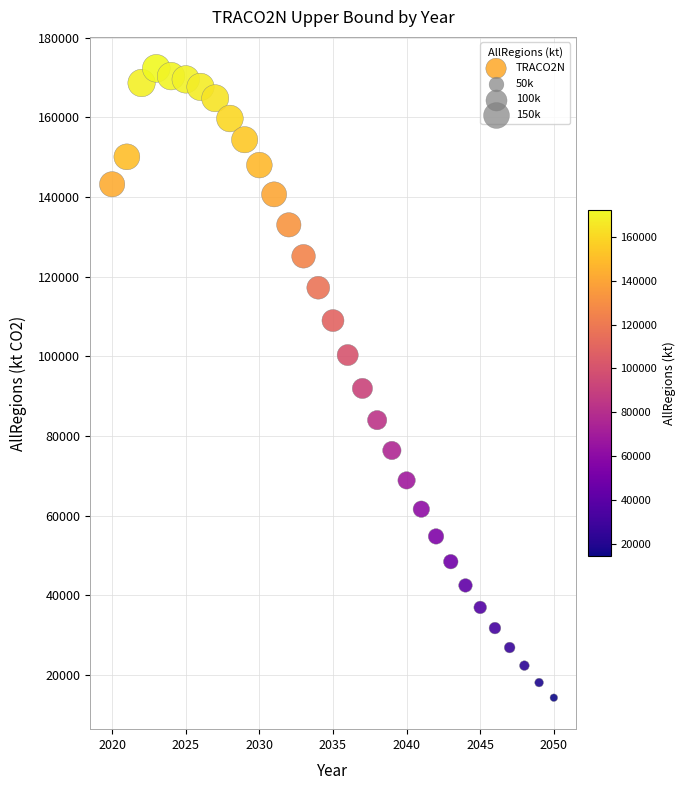

What is the range of X values (max minus min)?

30.0